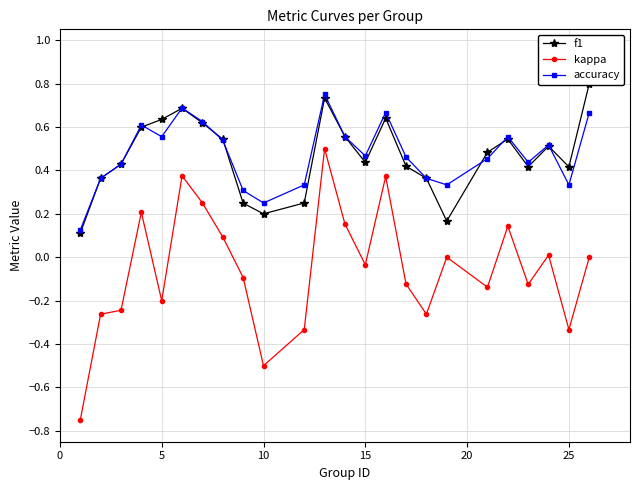

True or false: kappa and accuracy intersect in this chart.

False